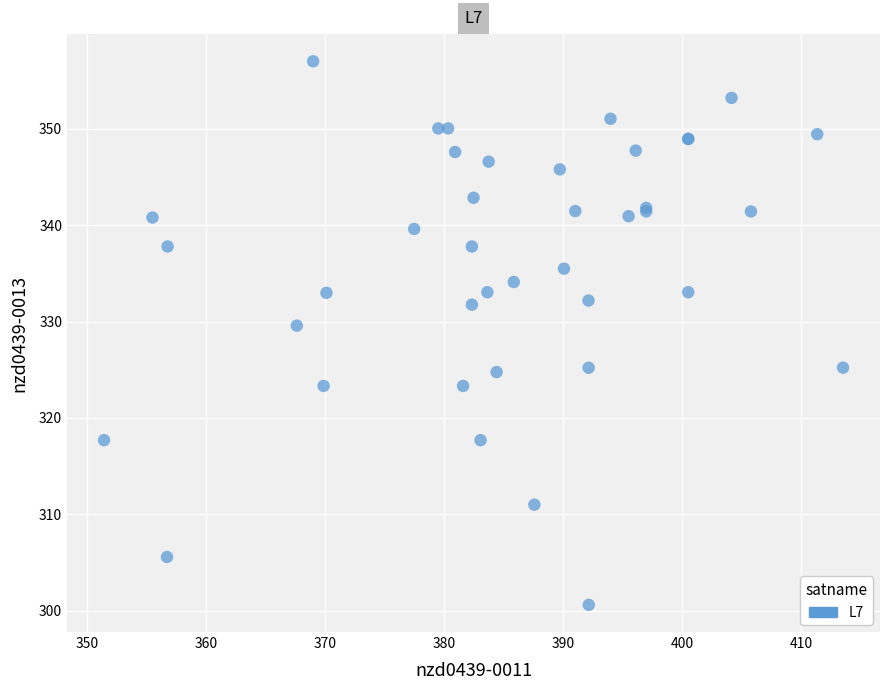

What Y value in the scatter plot is closest to 328?

329.6